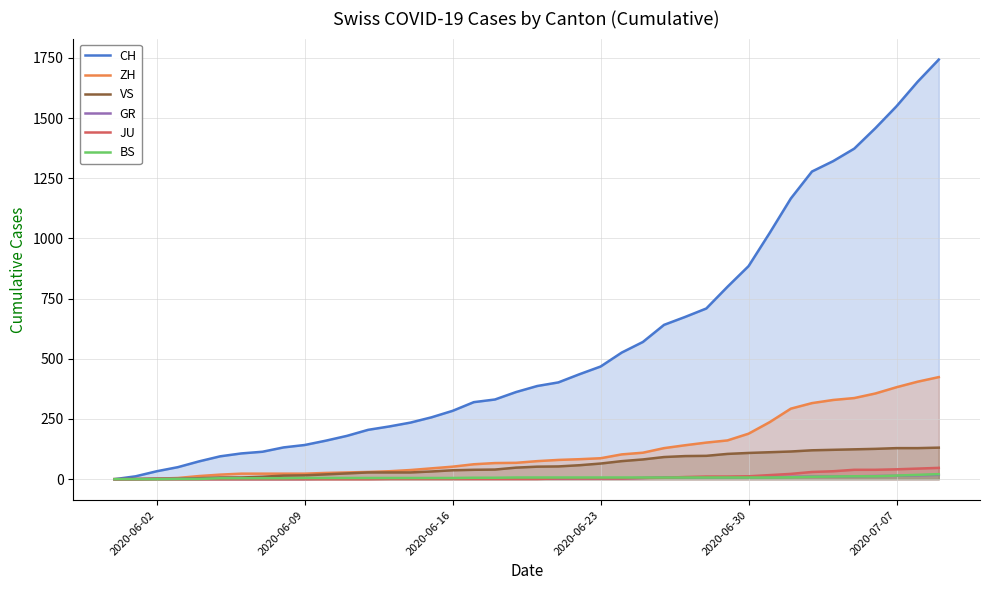

True or false: CH and JU cross at least once.

False